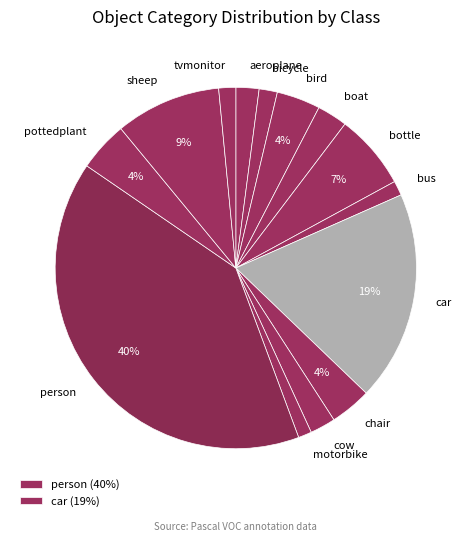

Is it true that bird is 4% of the pie?

True